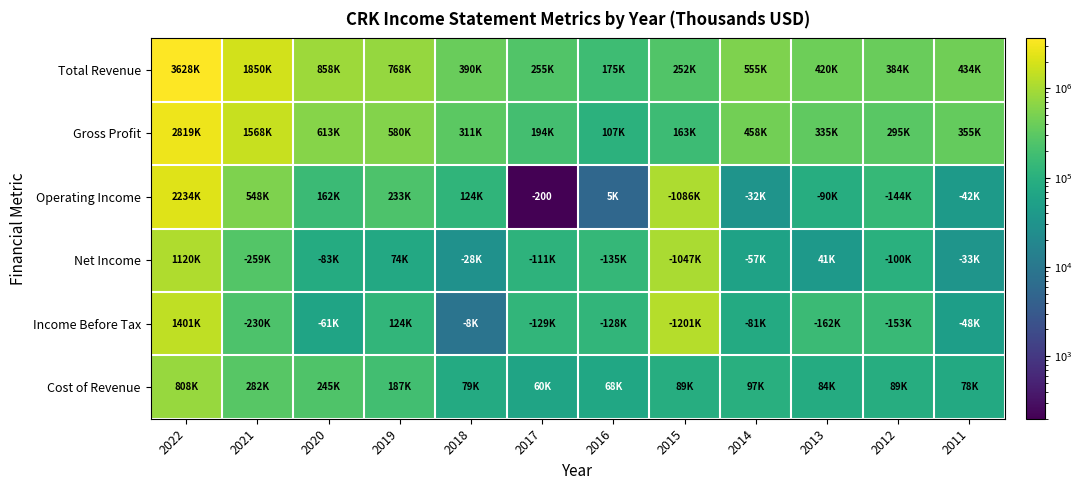

Between 2013 and 2022, which is larger?

2022